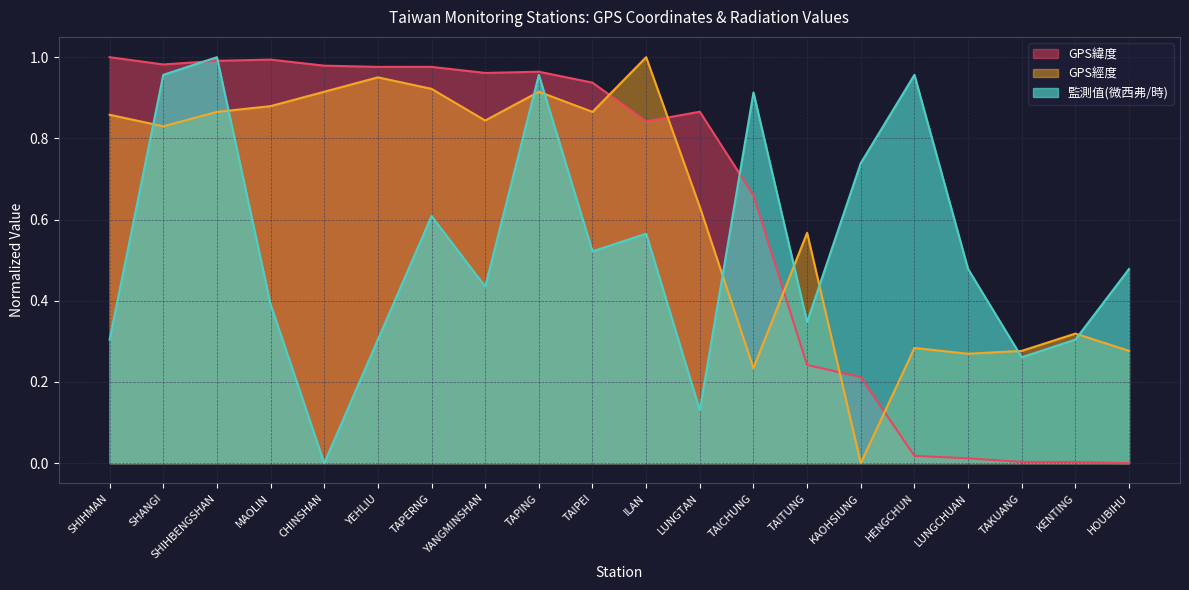

What is the label of the 16th point from the left?

HENGCHUN